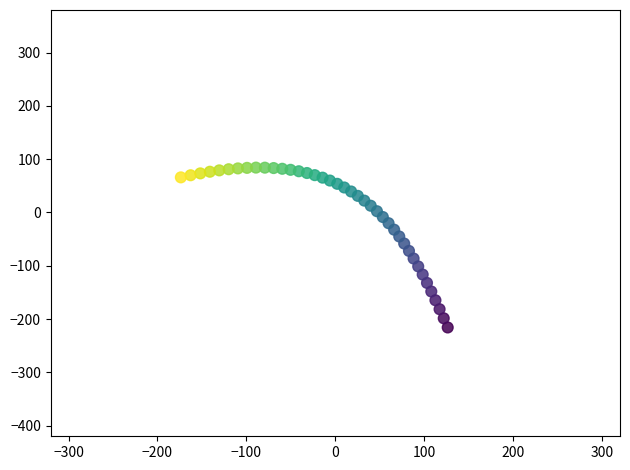

What is the range of X values (max minus min)?

300.0